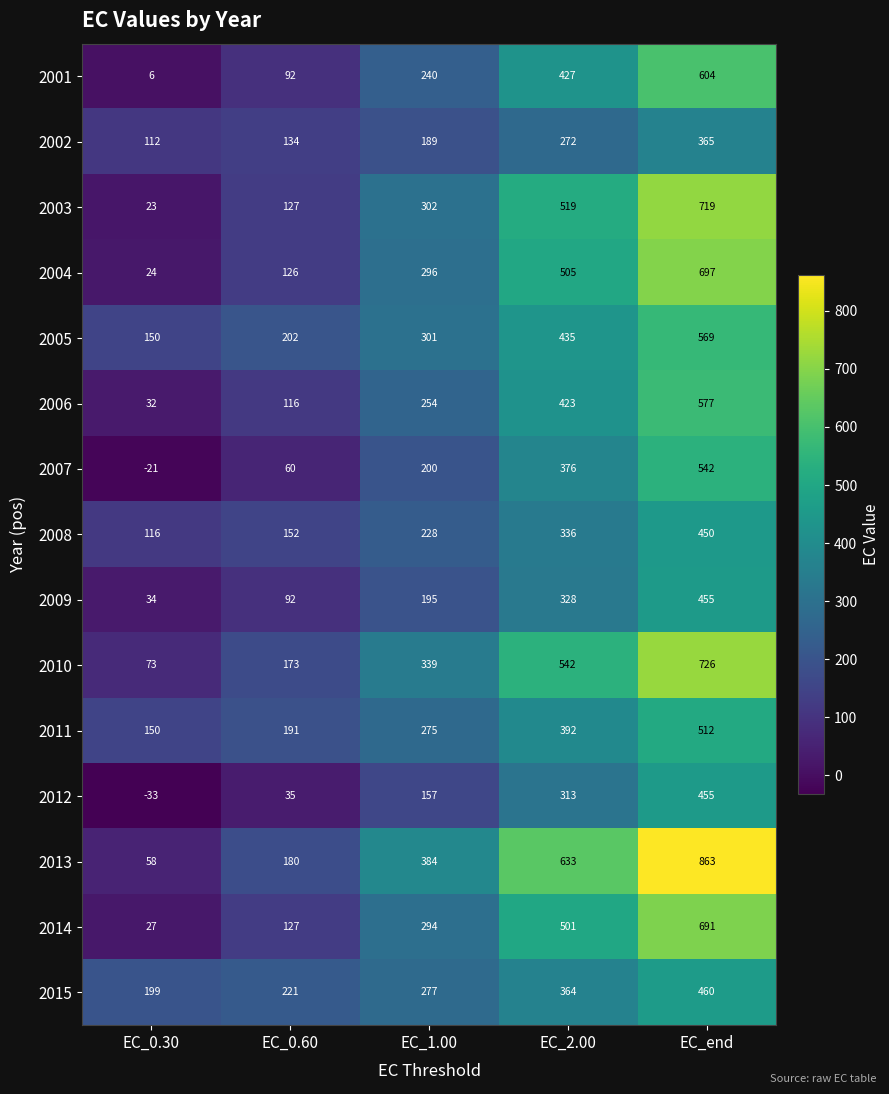

Between EC_0.60 and EC_1.00, which series saw the biggest shift?

2013